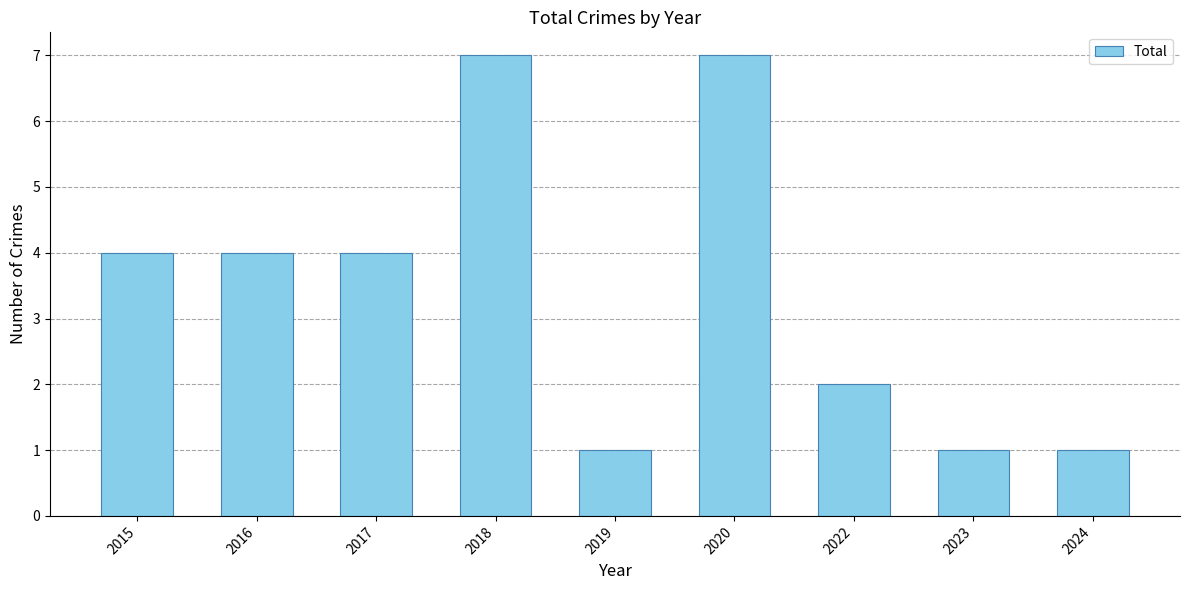

Reading left to right, what are all the values shown in this chart?

4	4	4	7	1	7	2	1	1